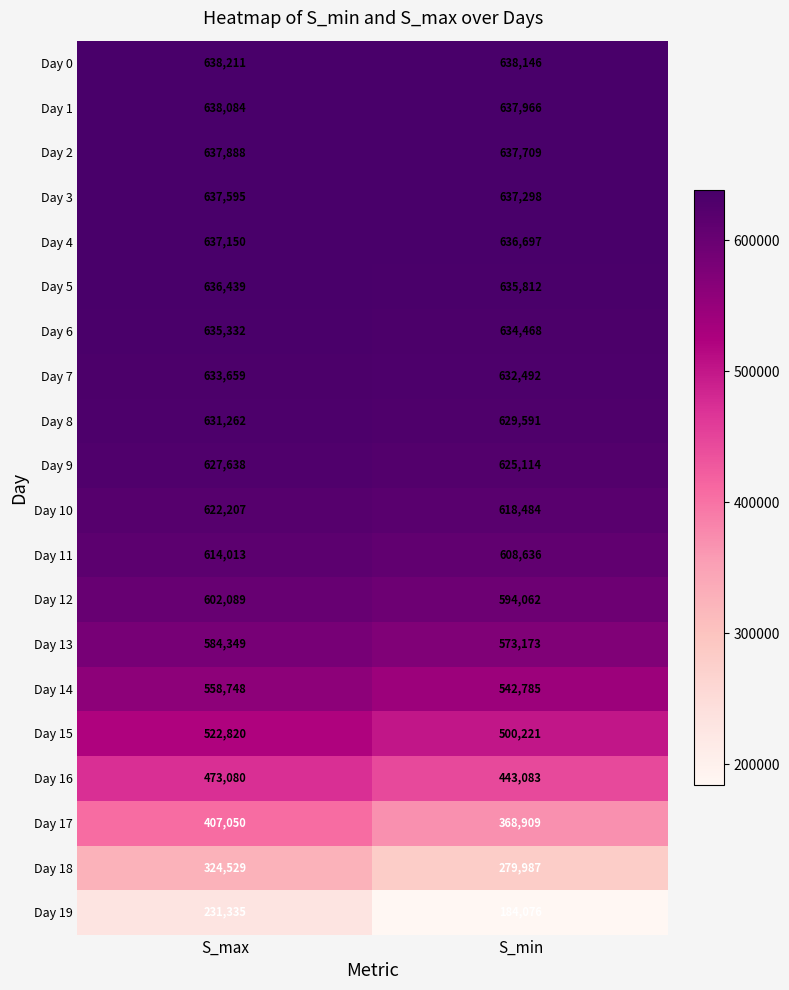

Is it true that Day 7 equals 881463 at S_max?

False